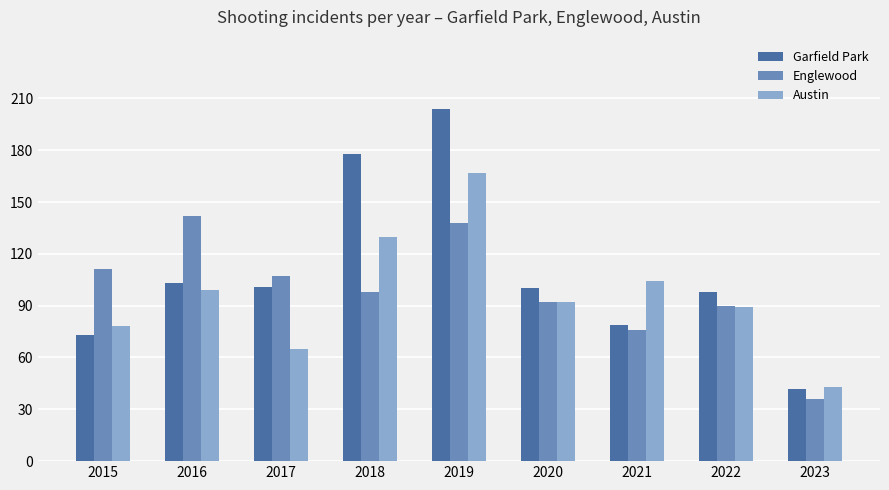

How many groups of bars are there?

9